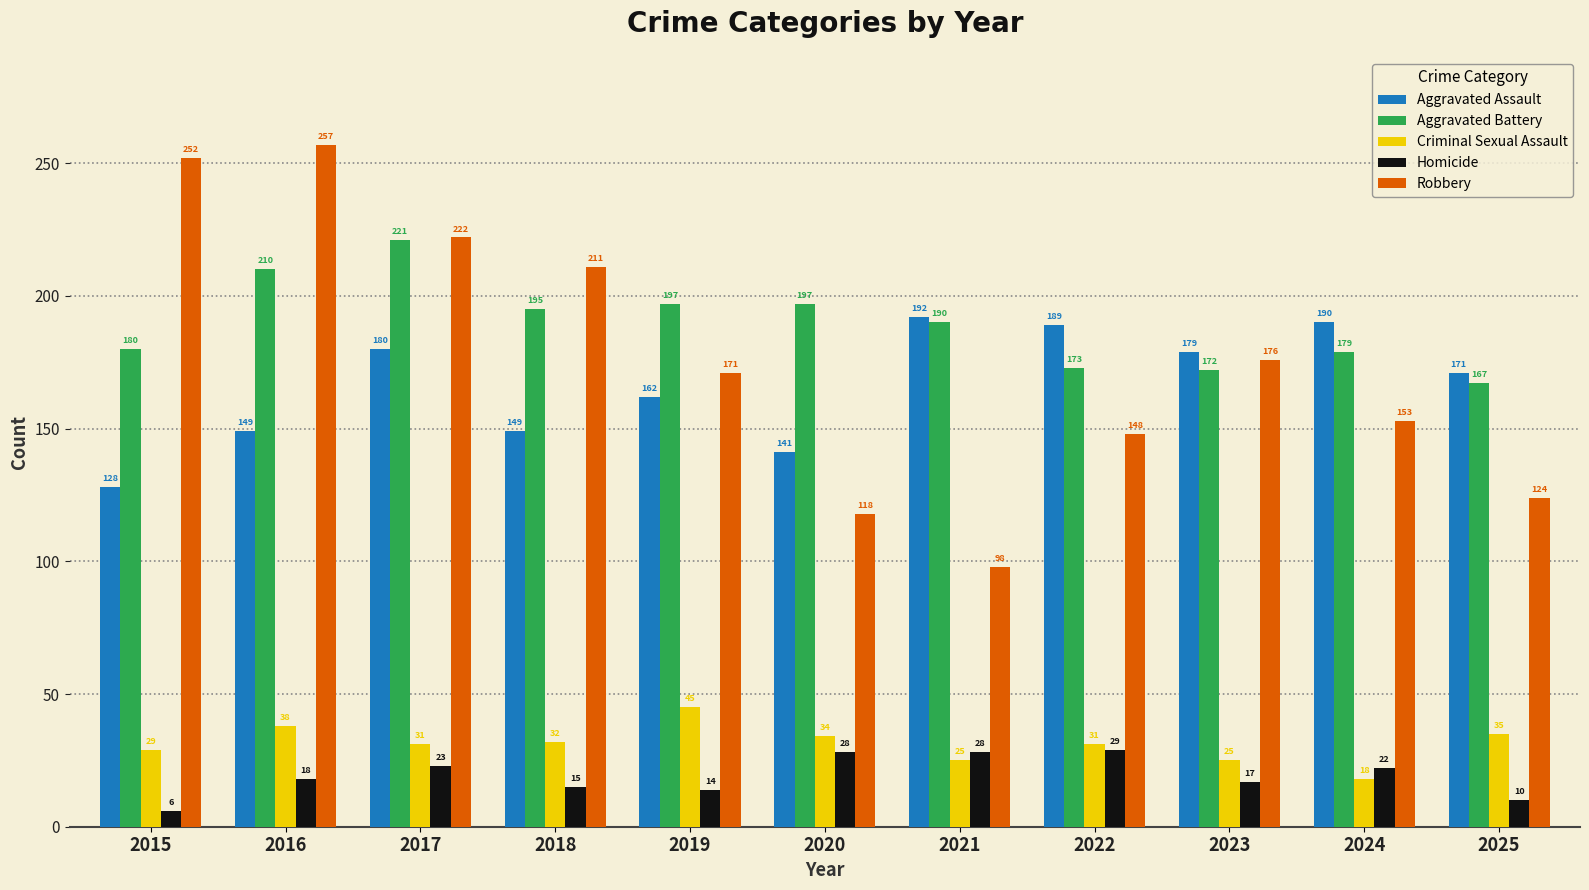

What is the difference between the second highest and second lowest values in the Aggravated Battery series?

38